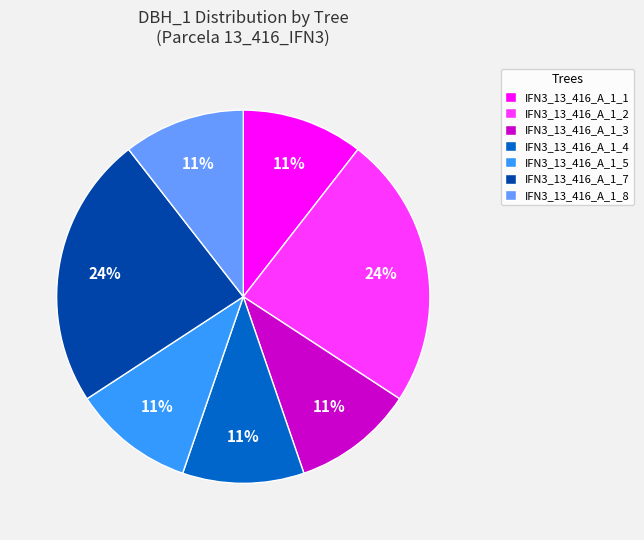

Approximately how many times larger is the value at IFN3_13_416_A_1_7 compared to IFN3_13_416_A_1_4?

2.2